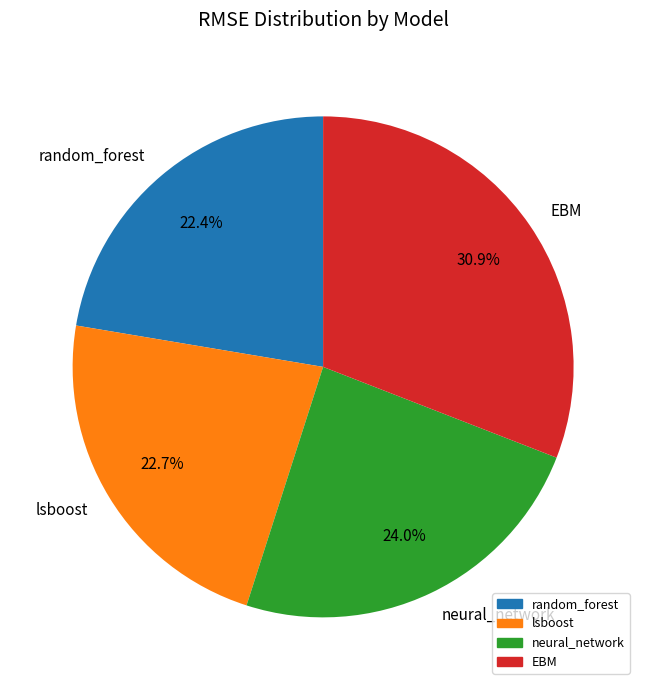

Combined, do EBM and neural_network account for over 50%?

Yes